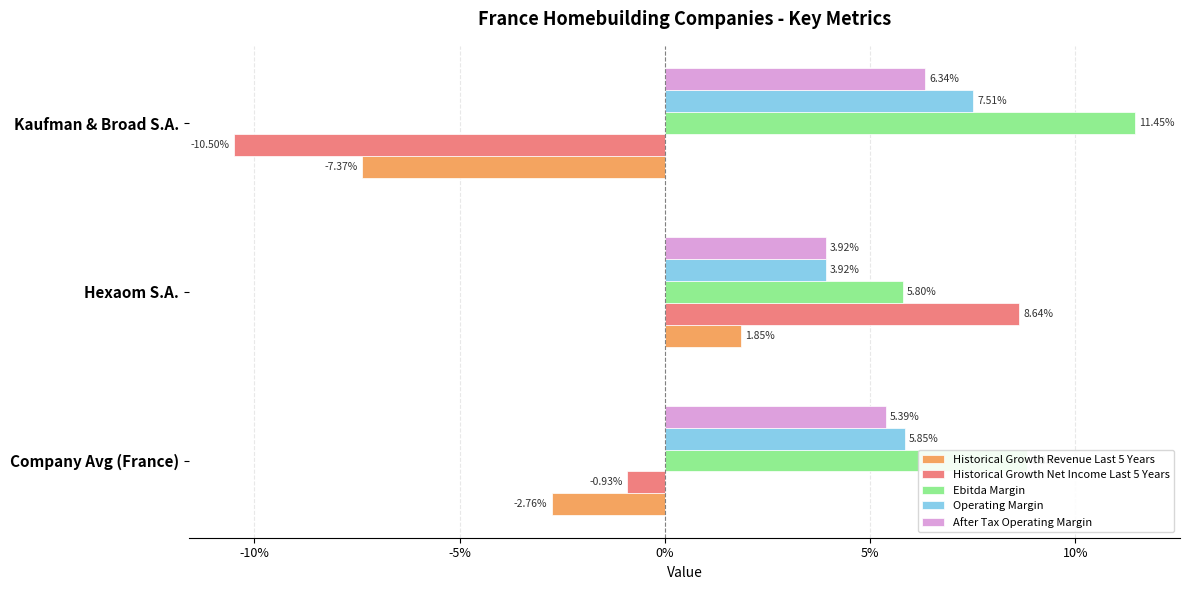

Reading left to right, transcribe all the data shown in this chart.

Historical Growth Revenue Last 5 Years: -0.0	0.0	-0.1
Historical Growth Net Income Last 5 Years: -0.0	0.1	-0.1
Ebitda Margin: 0.1	0.1	0.1
Operating Margin: 0.1	0.0	0.1
After Tax Operating Margin: 0.1	0.0	0.1